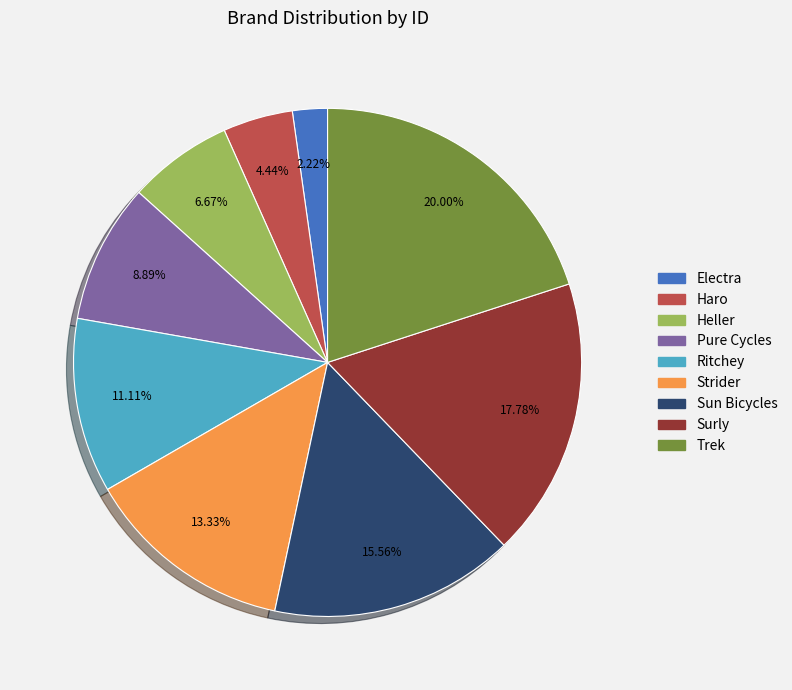

True or false: Heller accounts for 7% of the total.

True